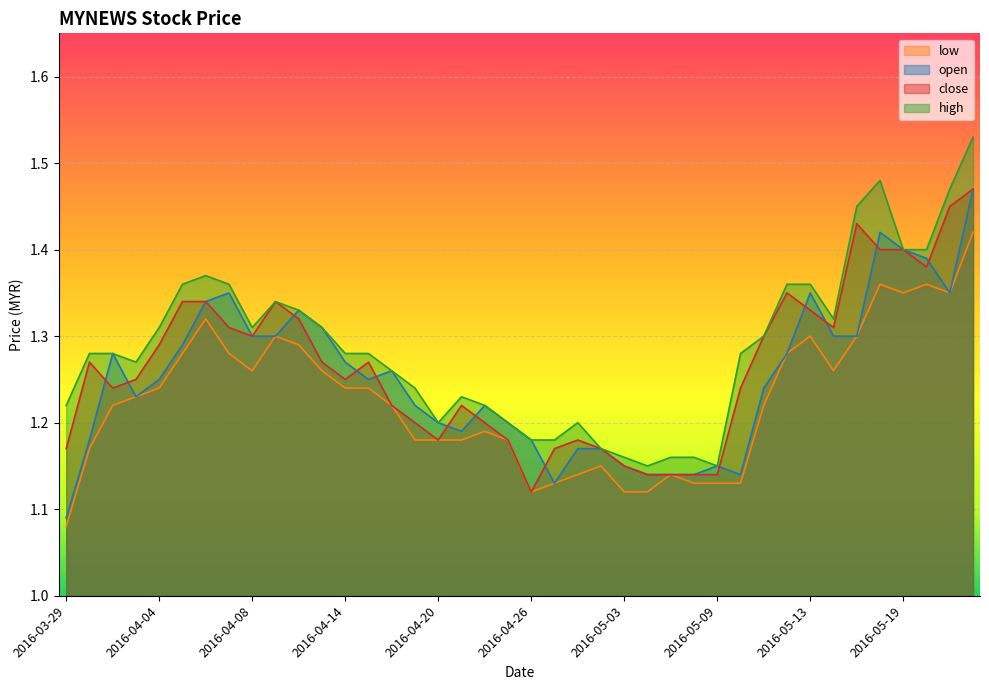

How many lines are shown in the chart?

4